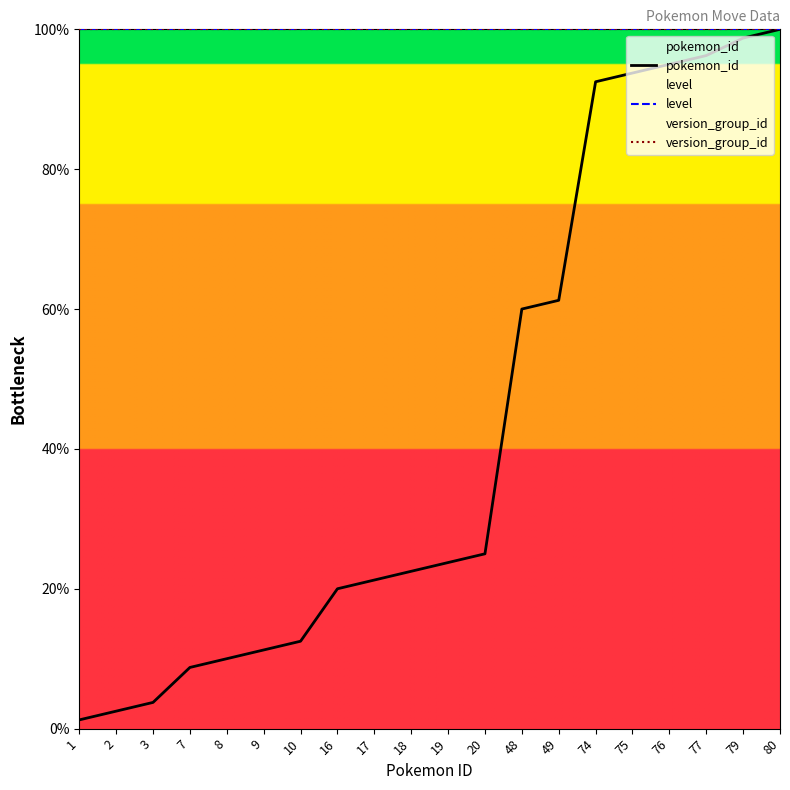

True or false: level has more than 1 interior local peaks.

False